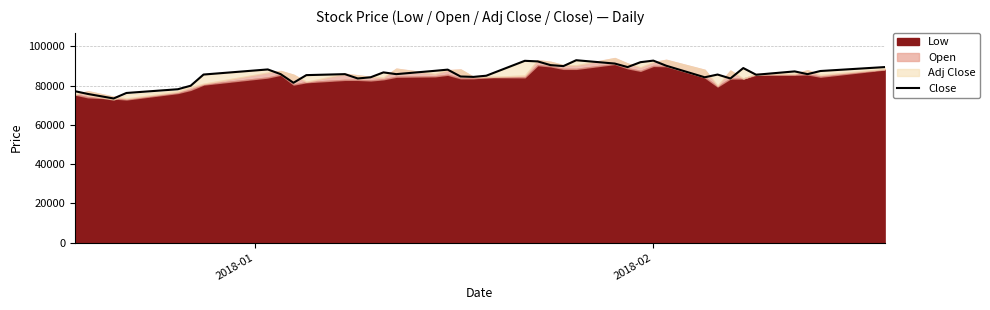

What is the maximum value for Close?

93000